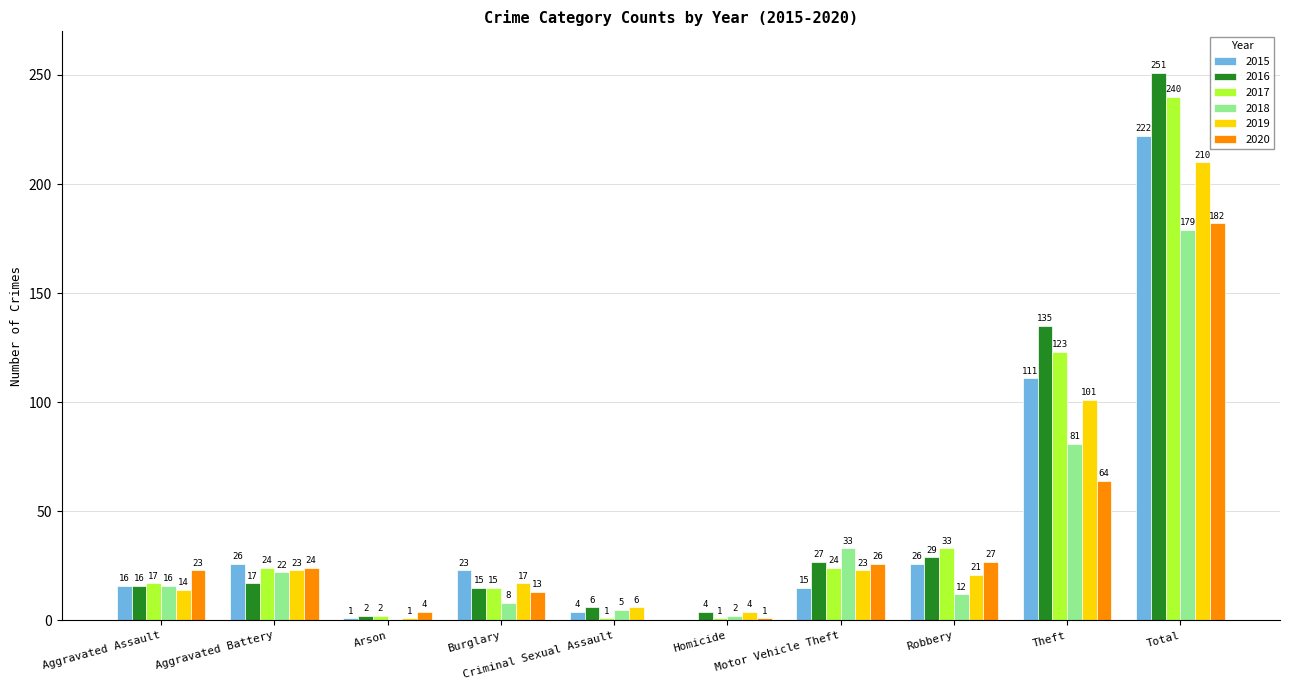

True or false: 2020 has a value of 43 at Motor Vehicle Theft.

False